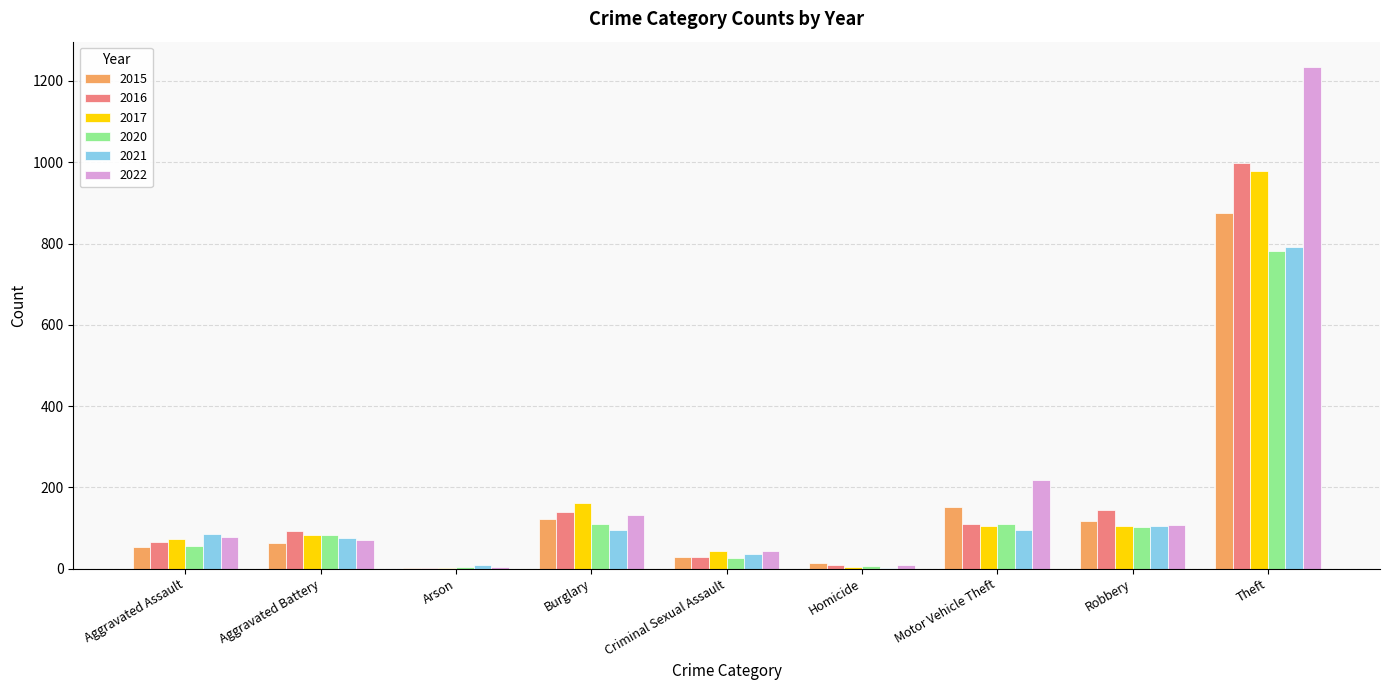

At which category does the chart reach its peak across all series?

Theft